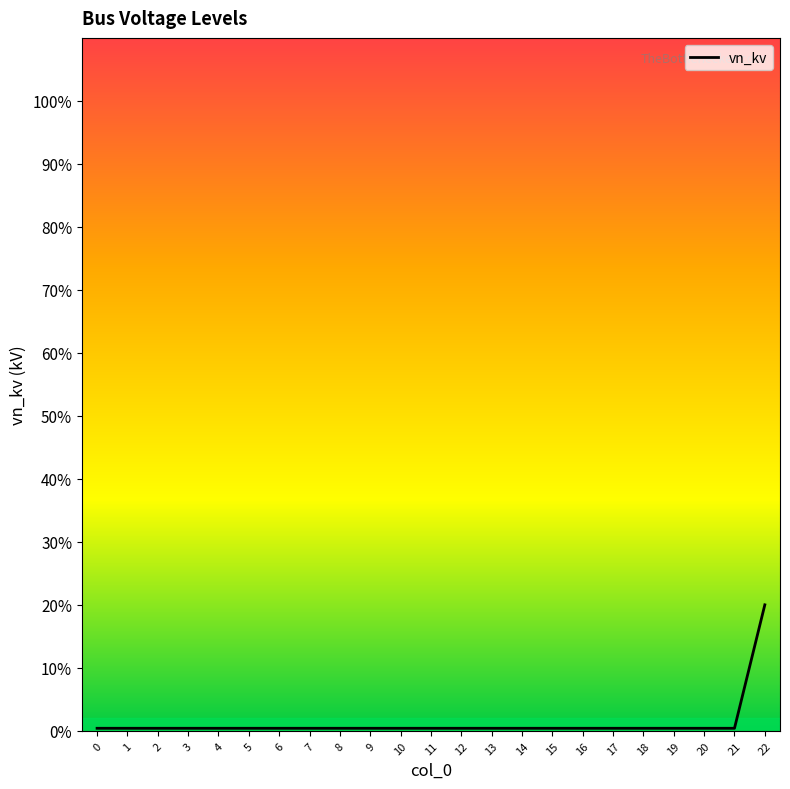

True or false: the data shows 20.0 at 22.

True